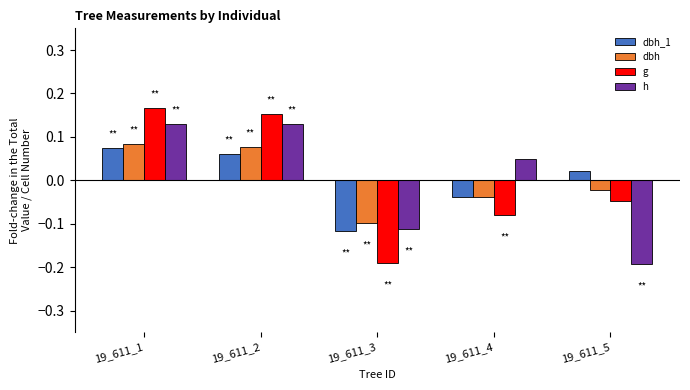

The dbh series shows 0.0 at 19_611_1. True or false?

False